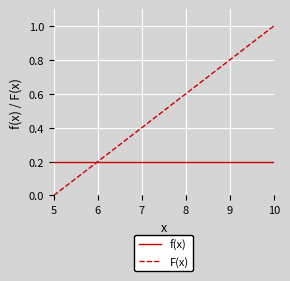

Which series has the widest spread of values?

F(x)